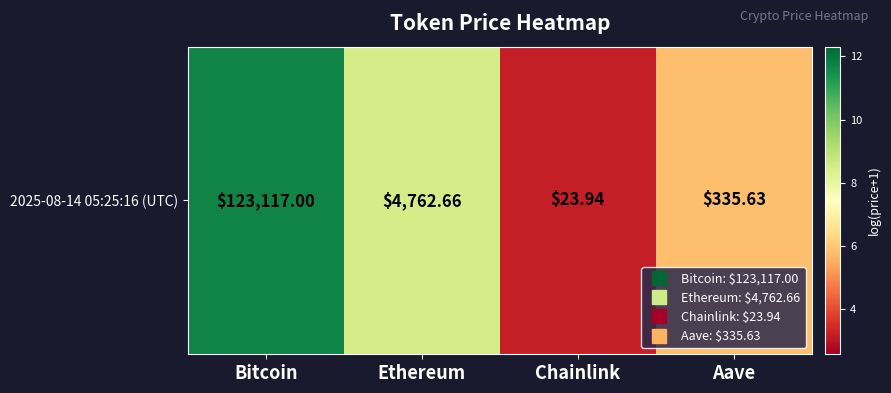

How many data points are above 8?

2